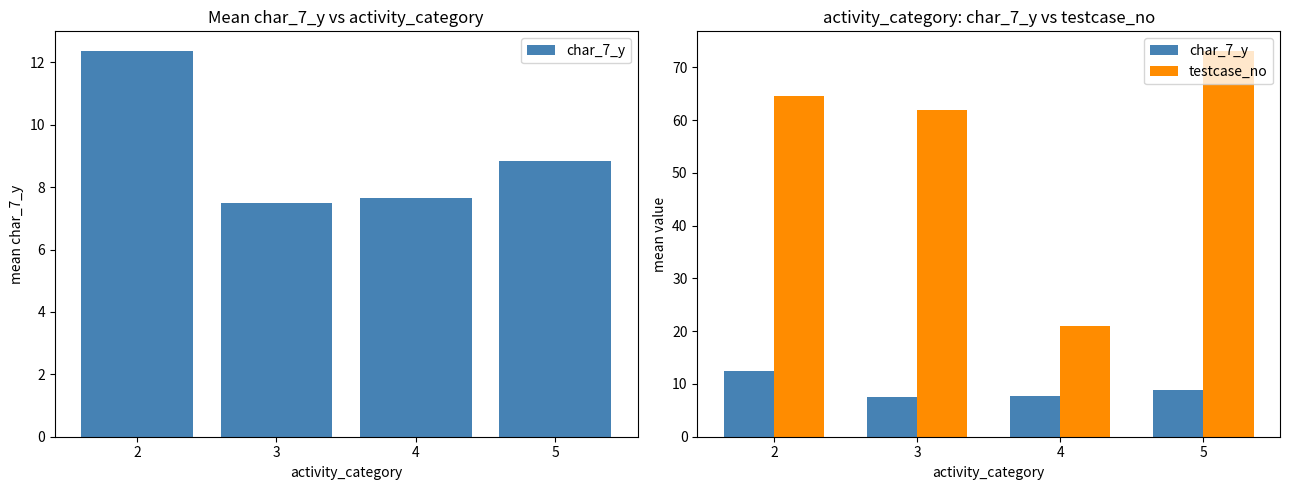

What is the approximate value of char_7_y at 3?

7.5